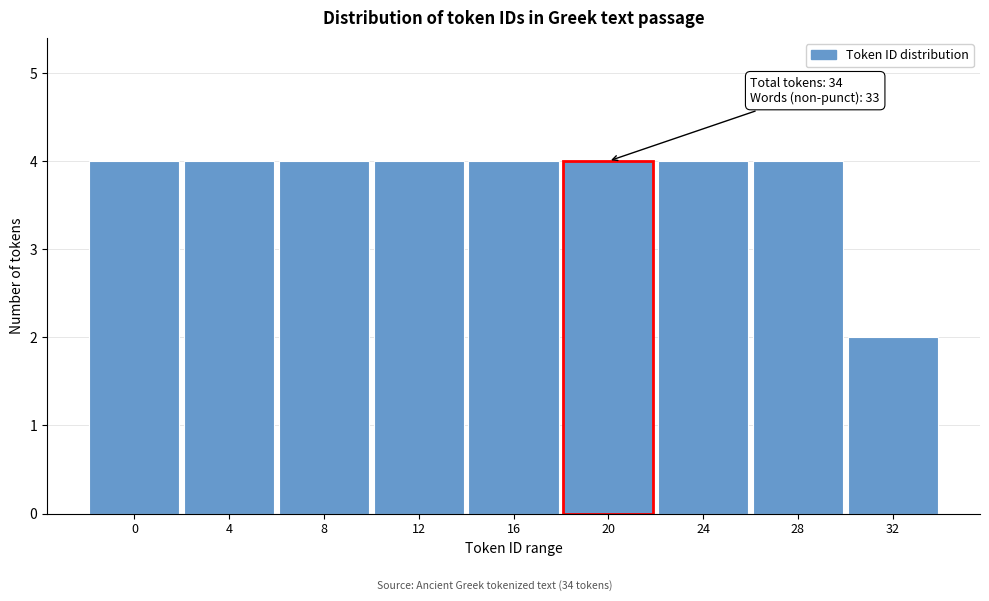

Reading left to right, what are all the values shown in this chart?

4	4	4	4	4	4	4	4	2